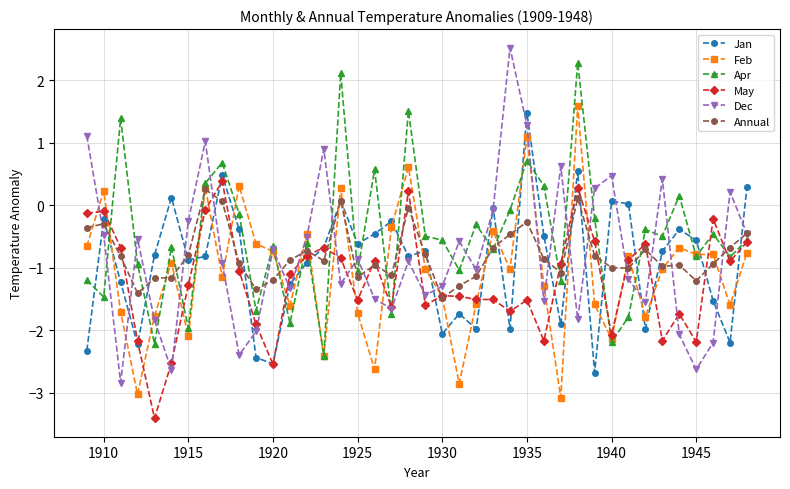

What is the highest value of the Jan series?

1.5